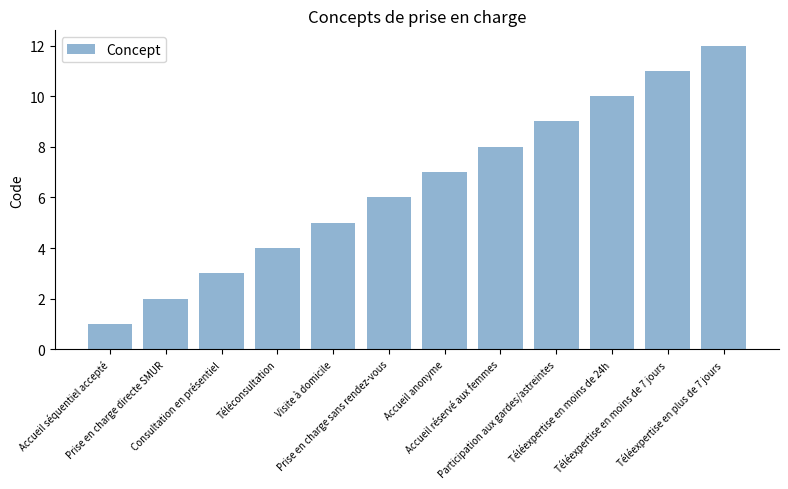

Reading left to right, transcribe all the data shown in this chart.

Accueil séquentiel accepté=1	Prise en charge directe SMUR=2	Consultation en présentiel=3	Téléconsultation=4	Visite à domicile=5	Prise en charge sans rendez-vous=6	Accueil anonyme=7	Accueil réservé aux femmes=8	Participation aux gardes/astreintes=9	Téléexpertise en moins de 24h=10	Téléexpertise en moins de 7 jours=11	Téléexpertise en plus de 7 jours=12